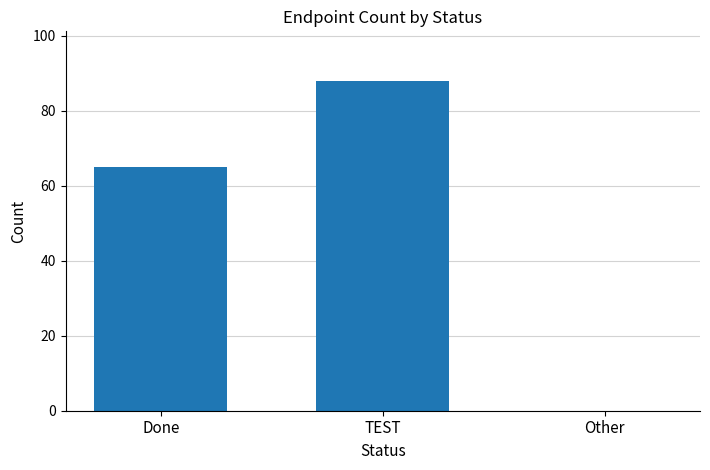

True or false: the data shows 134 at TEST.

False